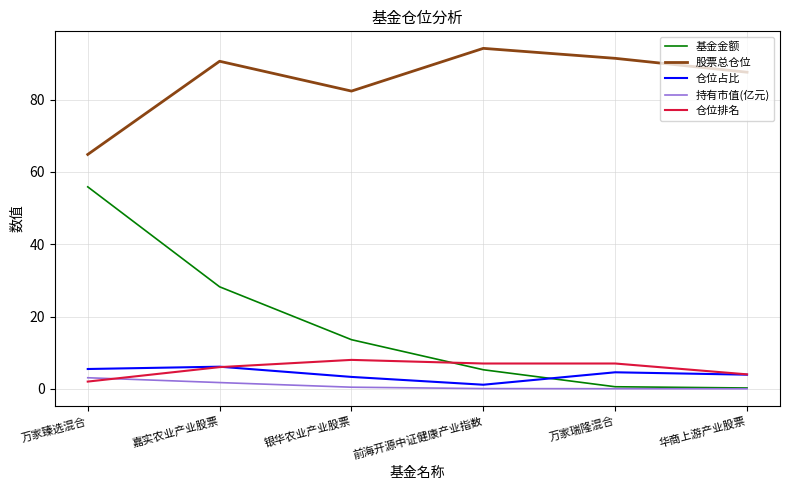

List the series in order of their peak value, highest first.

股票总仓位, 基金金额, 仓位排名, 仓位占比, 持有市值(亿元)